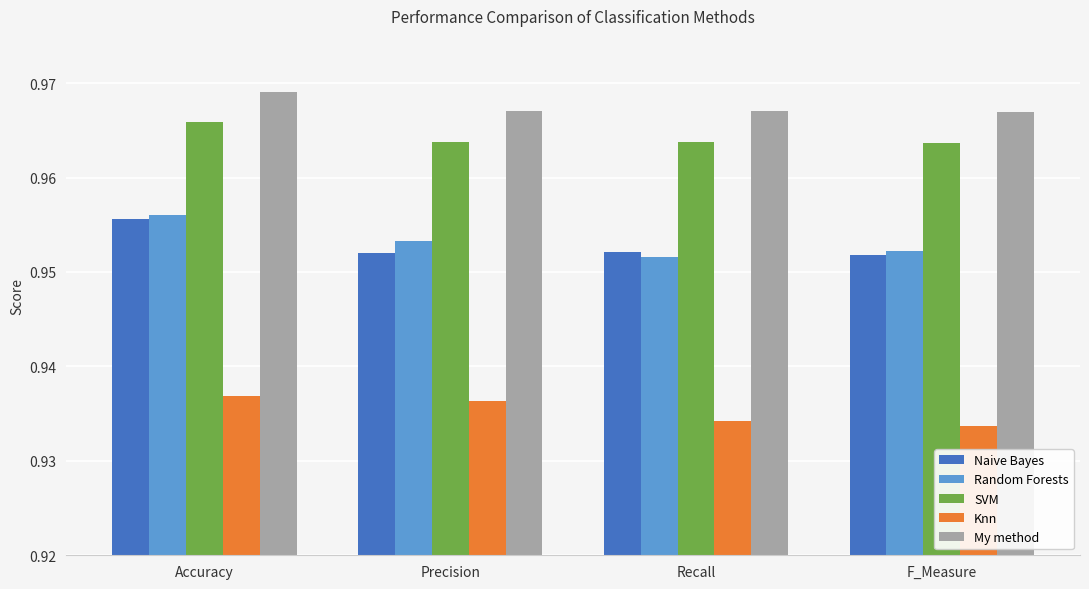

Which category has the highest value across all series?

Accuracy